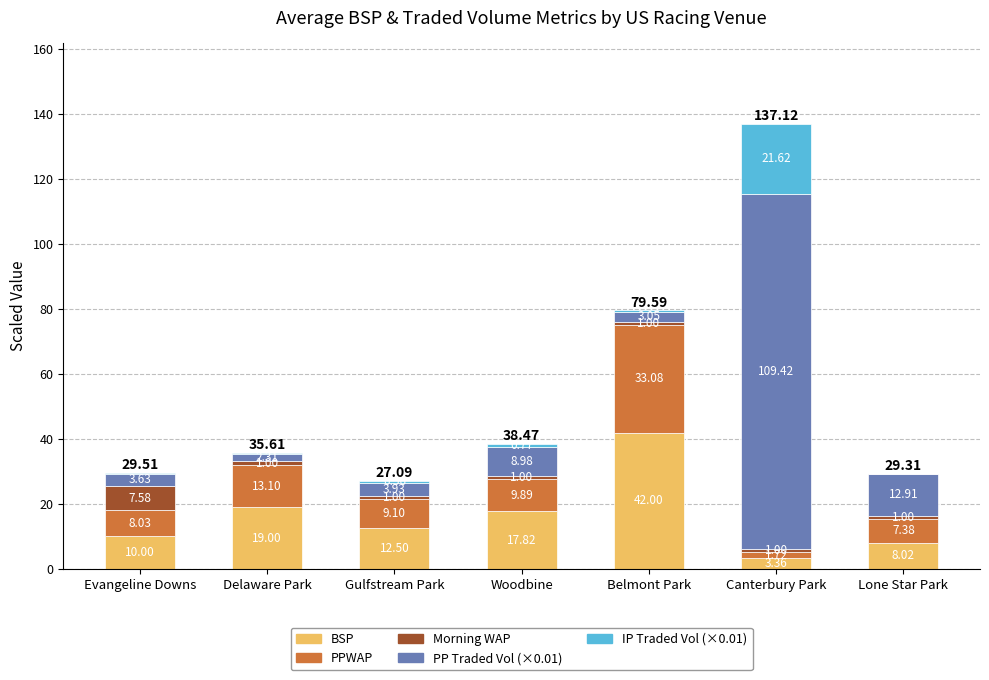

What is the total value across all series at Delaware Park?

35.6